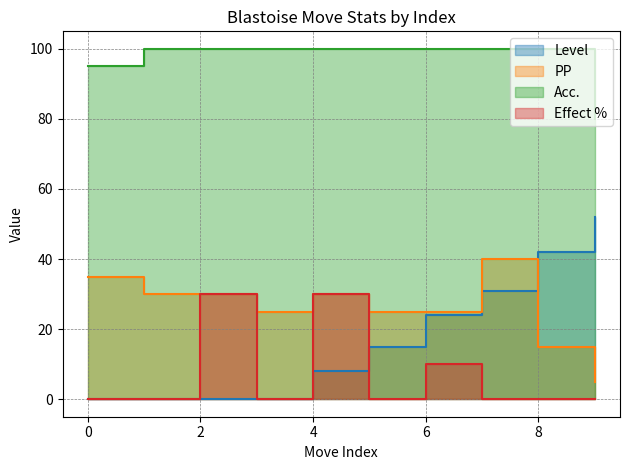

Which has a higher value, 8 or 7?

8